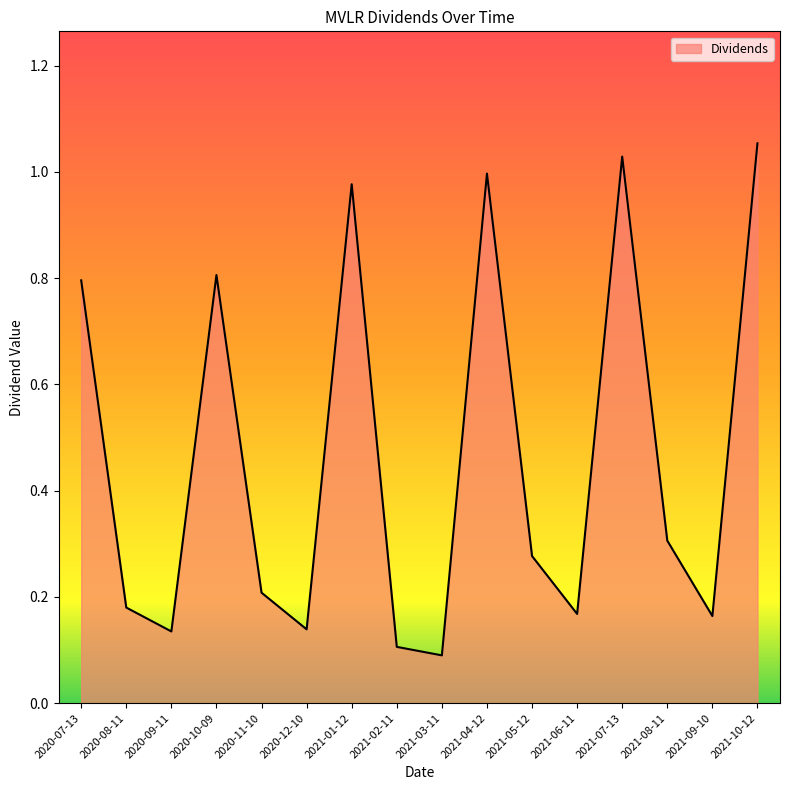

Between 2021-01-12 and 2021-08-11, which is larger?

2021-01-12